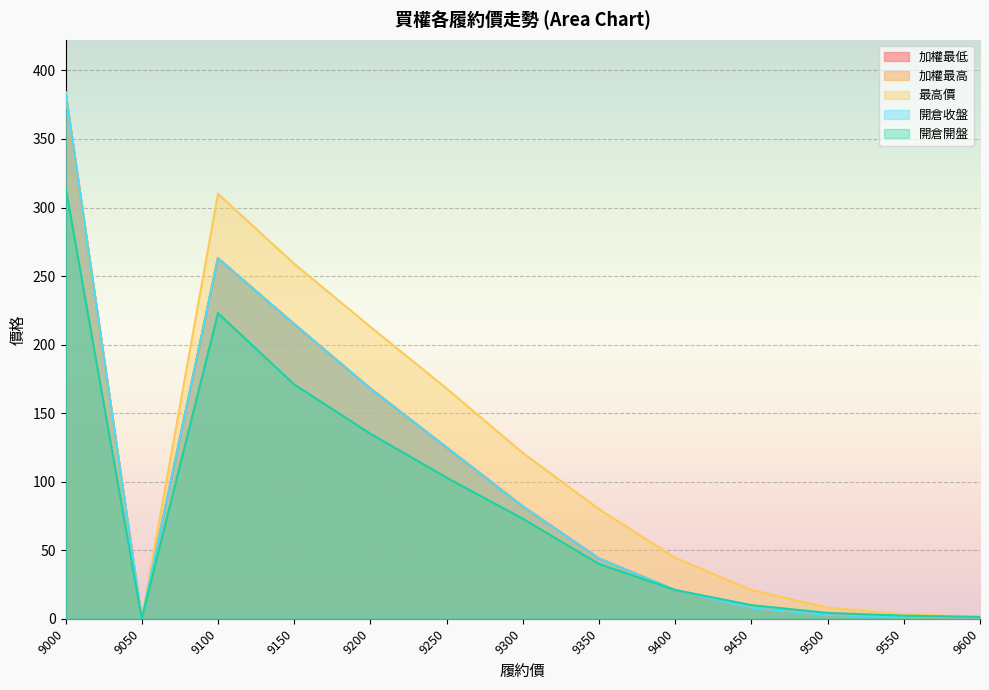

Does the chart display data point markers on the line(s)?

No